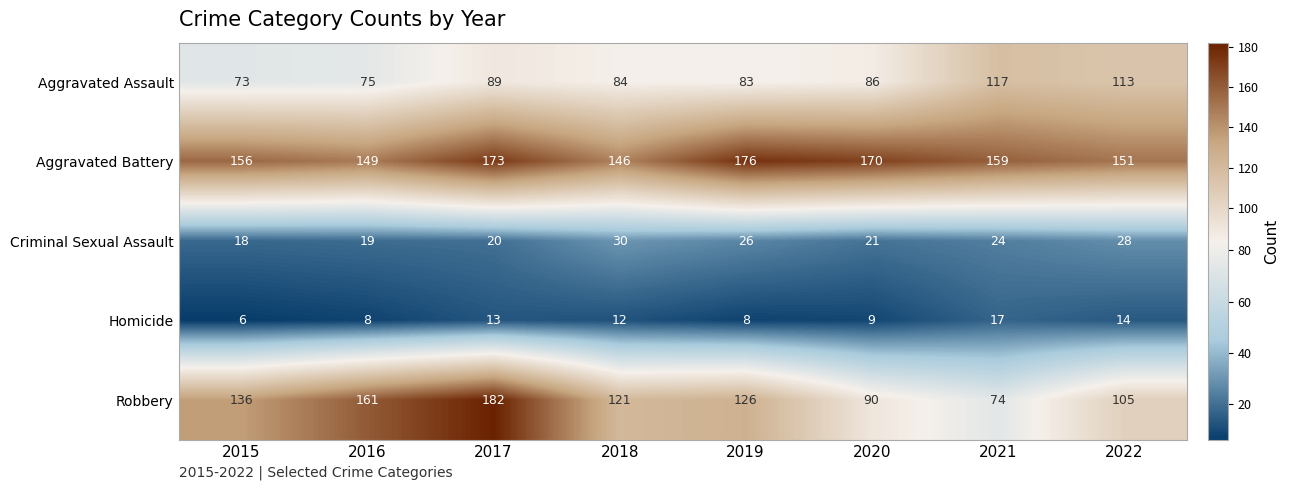

What is the sum of all Aggravated Assault values?

720